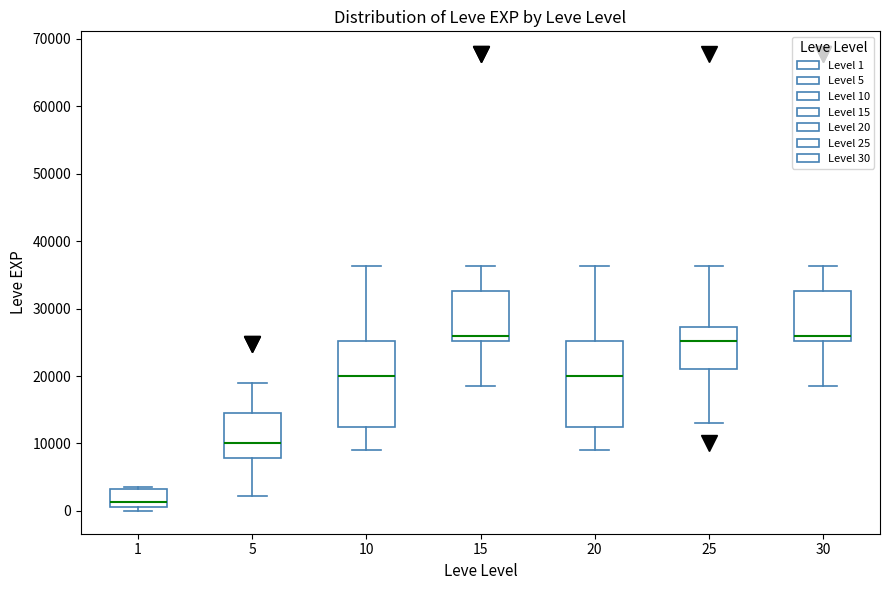

Reading left to right, transcribe this box plot: for each box, give where its median line is, the range the box spans, and where its two whiskers end, as read against the y-axis. The values are not printed on the chart, so give them approximately, as read against the axis.

1: median 1000 (just above the box's lower edge), box 1000 to 3000, whiskers 0 to 4000
5: median 10000, box 8000 to 15000, whiskers 2000 to 19000
10: median 20000, box 12000 to 25000, whiskers 9000 to 36000
15: median 26000, box 25000 to 33000, whiskers 18000 to 36000
20: median 20000, box 12000 to 25000, whiskers 9000 to 36000
25: median 25000, box 21000 to 27000, whiskers 13000 to 36000
30: median 26000, box 25000 to 33000, whiskers 18000 to 36000